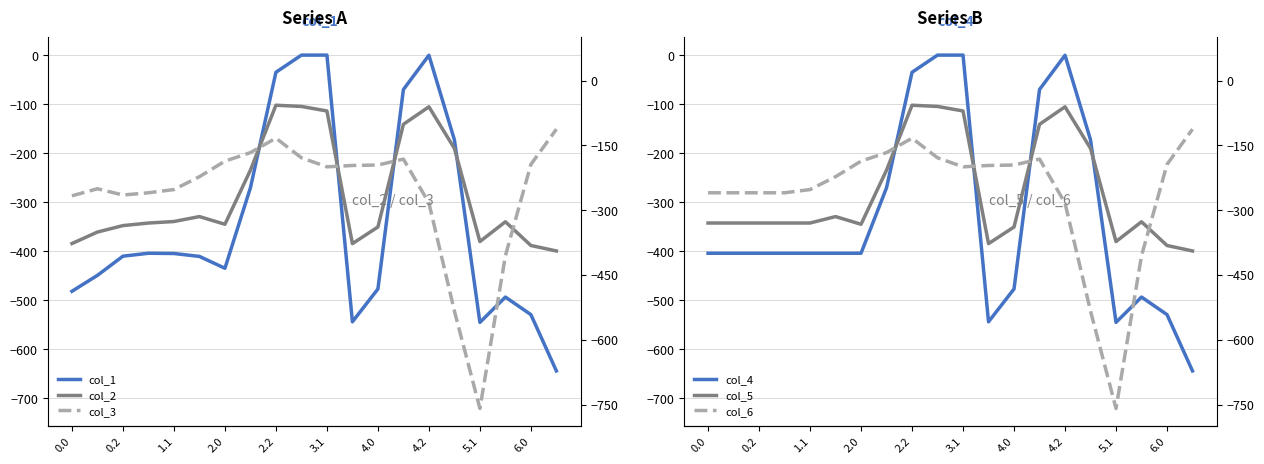

What is the spread (max minus min) of values at 2.0?

123.4